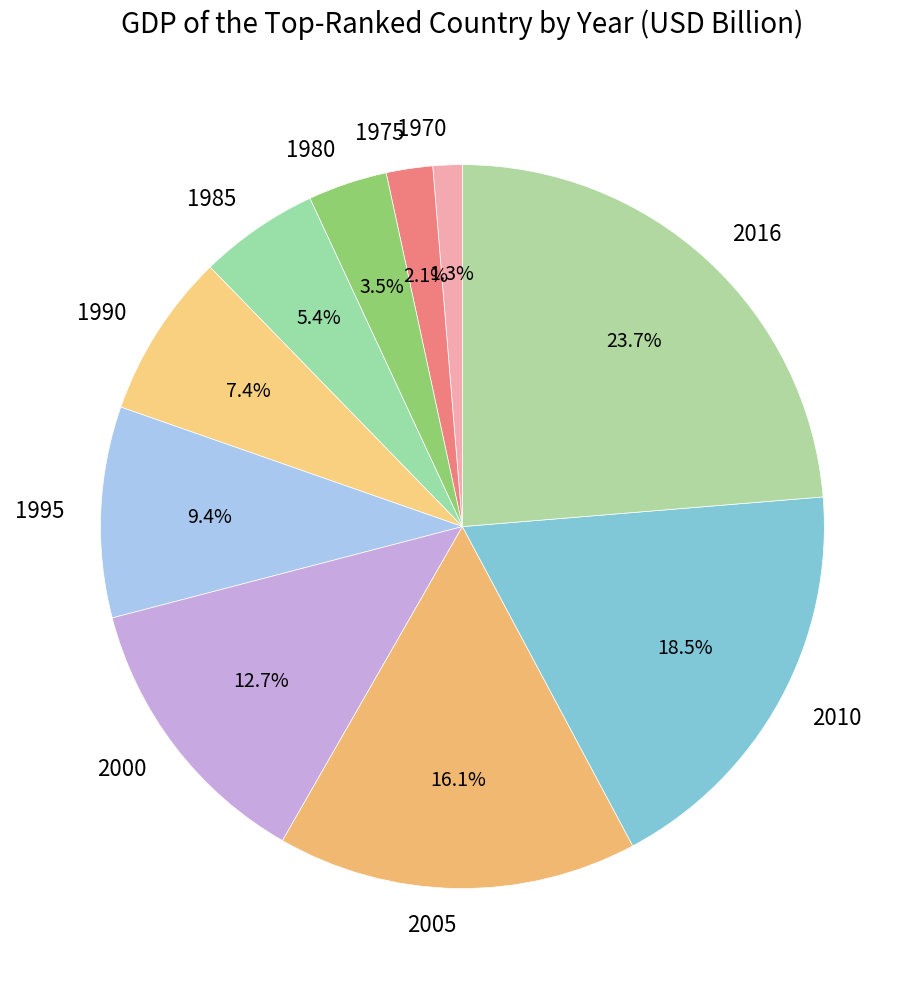

Is 2010 the majority of the pie?

No